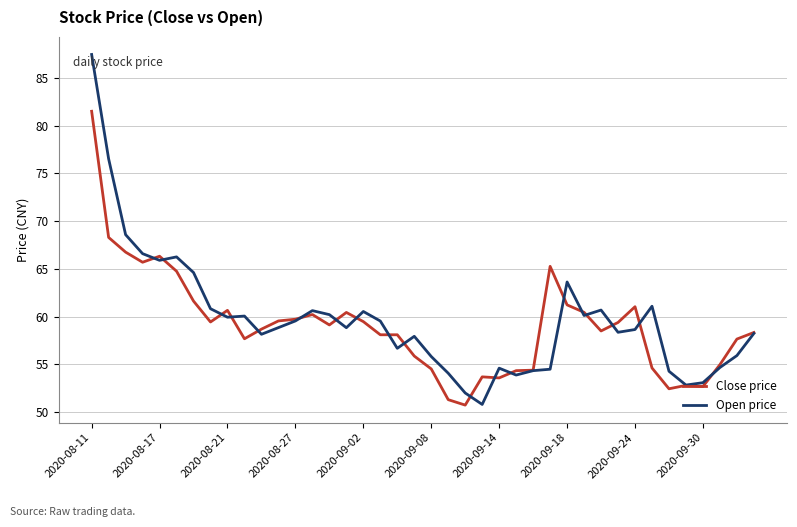

Rank the series by their maximum value, from lowest to highest.

Close price, Open price